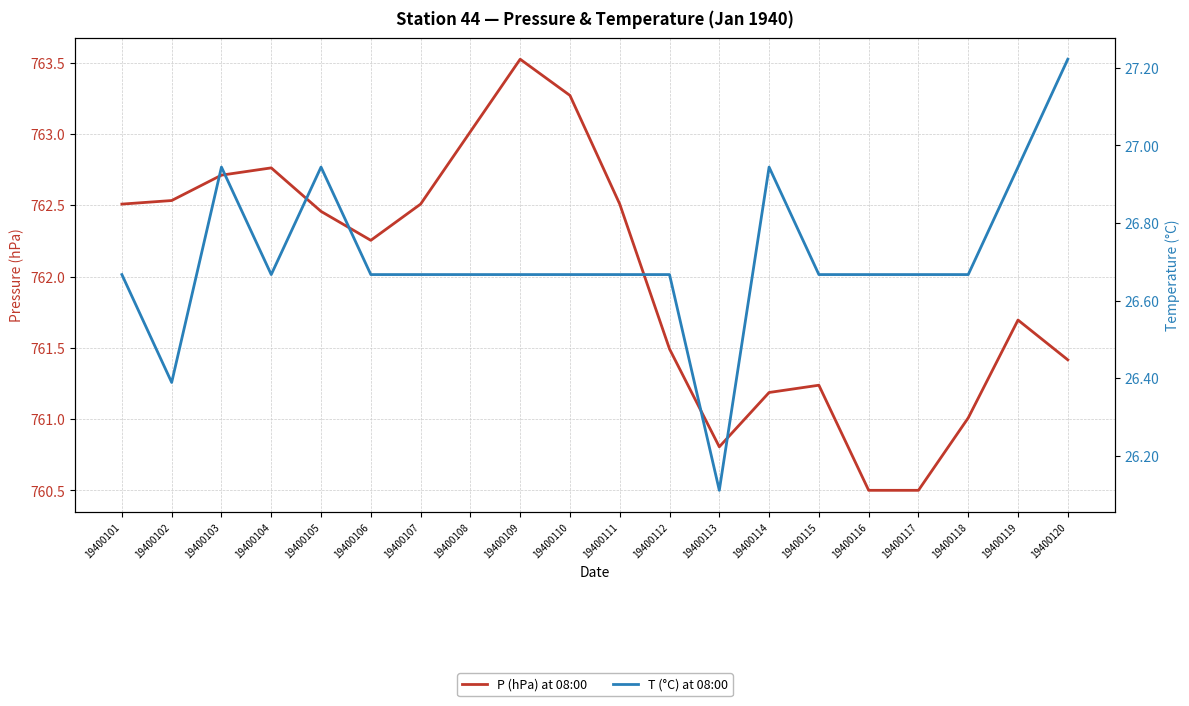

What are all the series names shown in the legend?

P (hPa) at 08:00, T (°C) at 08:00